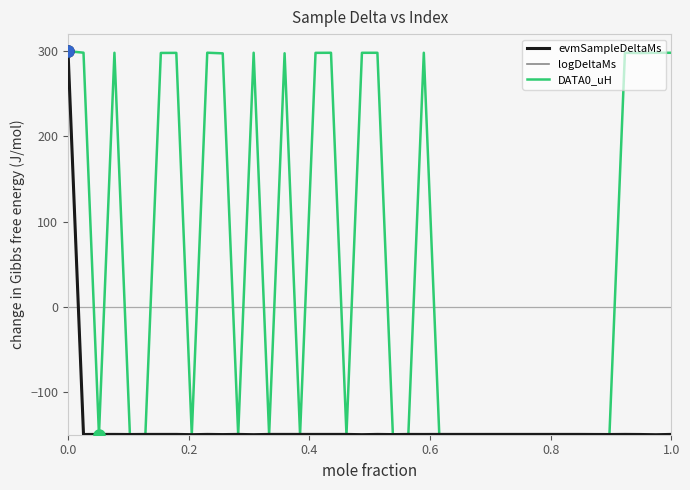

What is the smallest value displayed?

-150.0